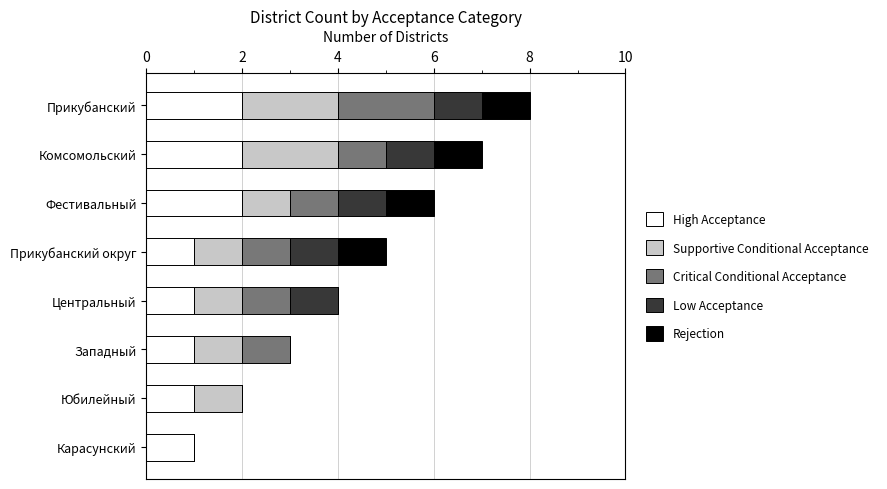

Is it true that High Acceptance equals 1 at Центральный?

True